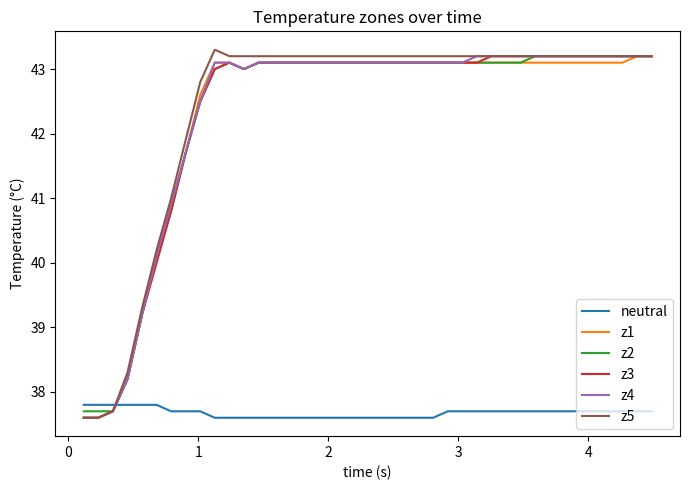

What is the maximum value for z5?

43.3